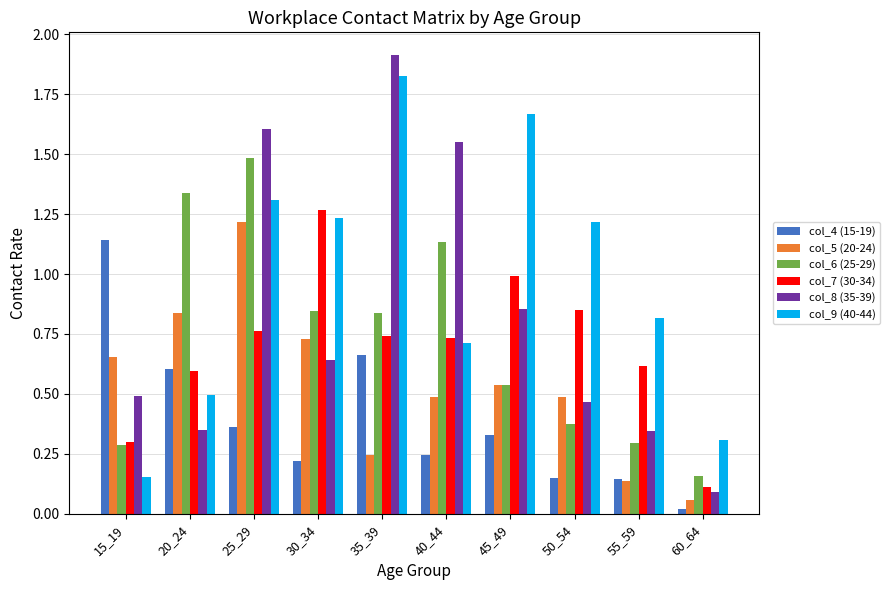

Where is col_9 (40-44) nearest to the value 0?

15_19